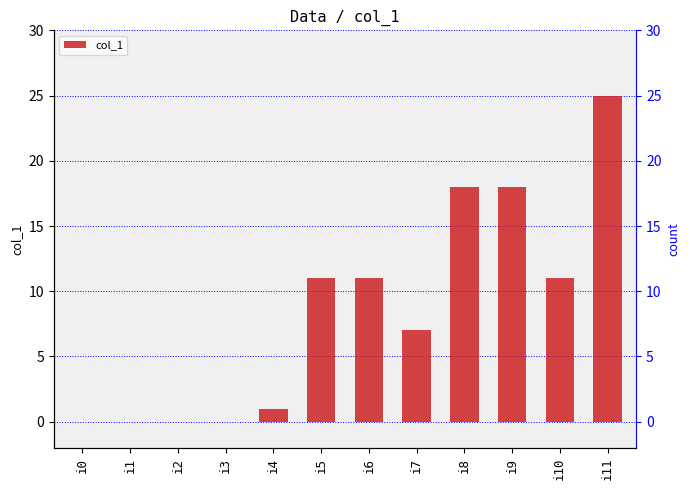

How many data points are less than 11?

6